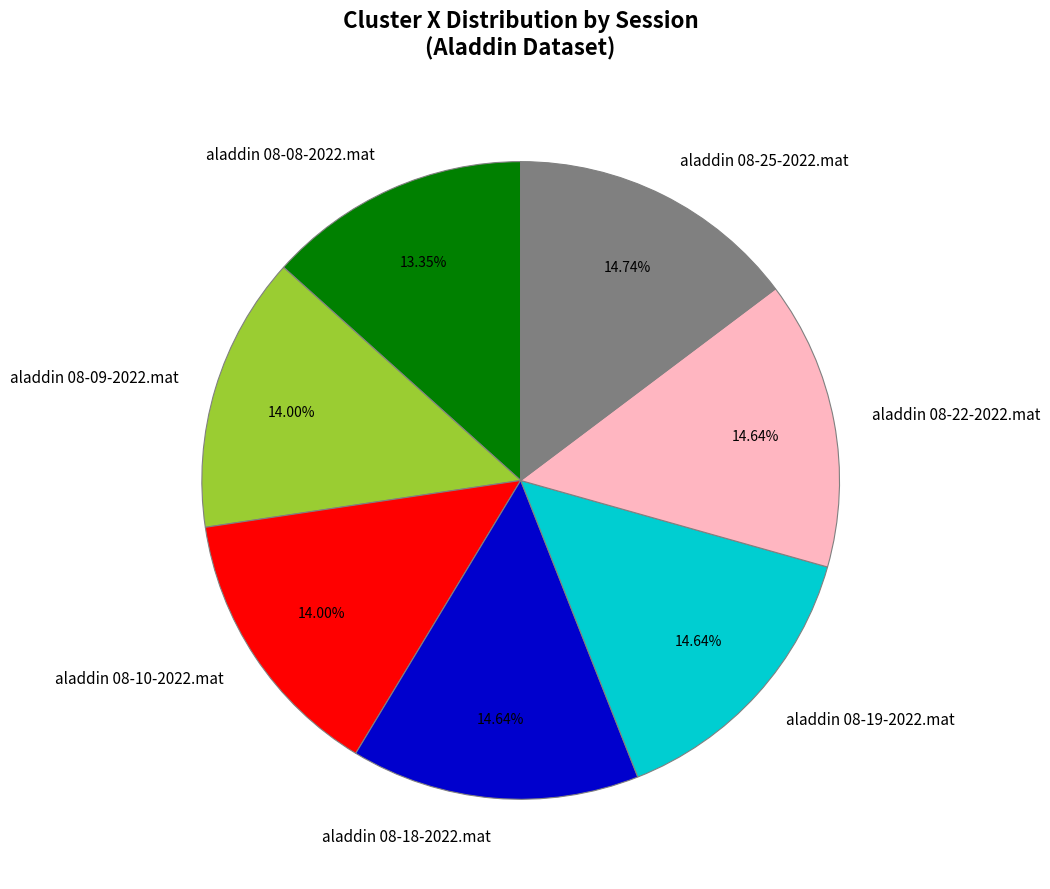

To the nearest percent, what is the difference between the aladdin 08-10-2022.mat and aladdin 08-18-2022.mat slice percentages?

1%